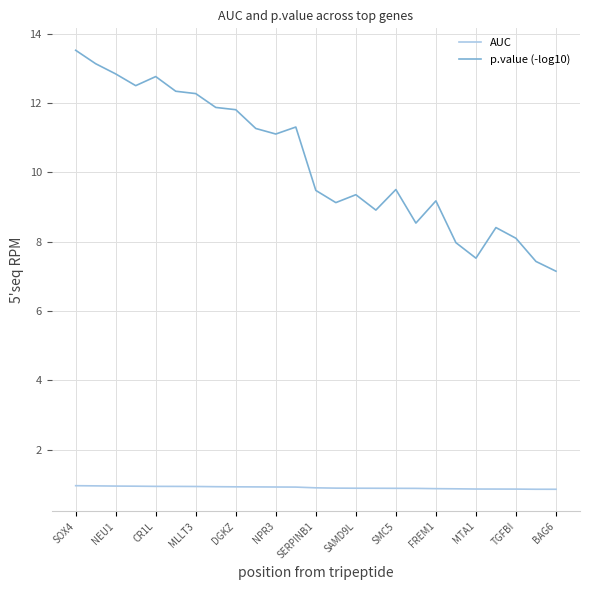

List the series in order of their peak value, highest first.

p.value (-log10), AUC